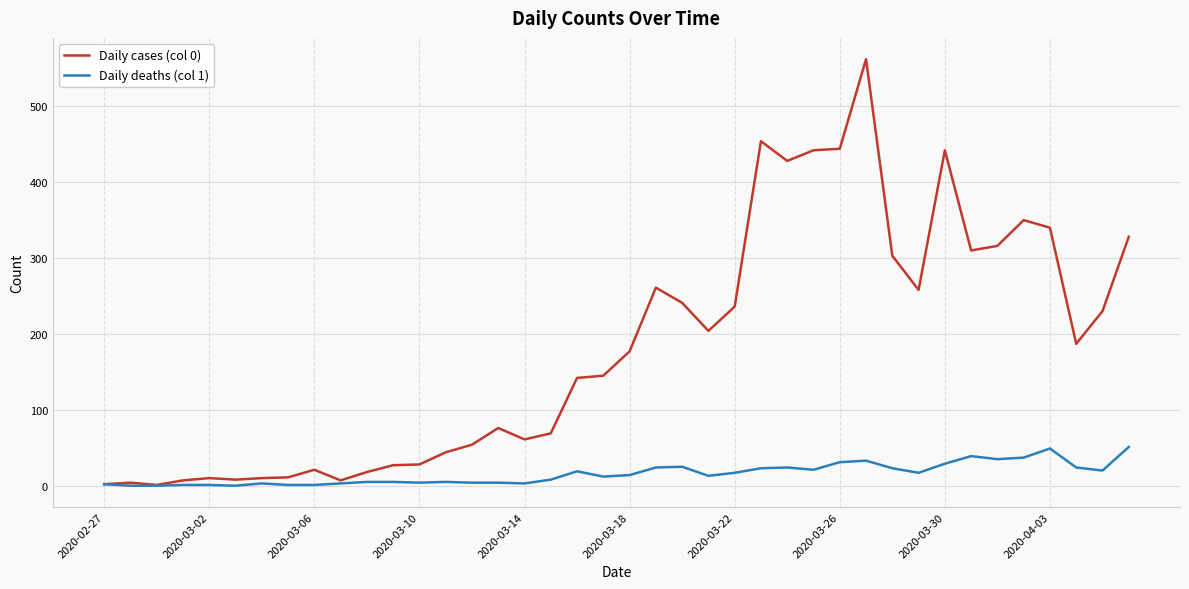

What is the minimum value for Daily cases (col 0)?

1